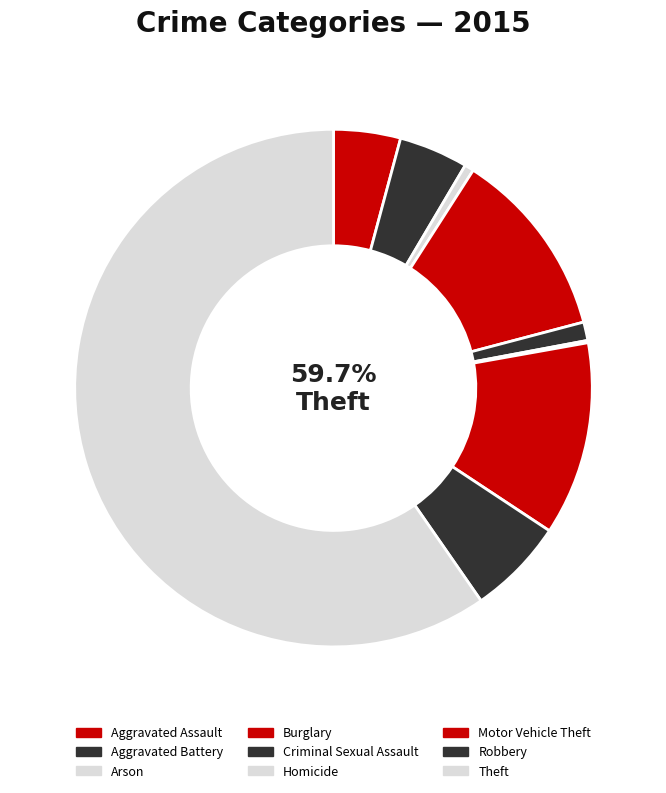

To the nearest percent, what percentage of the pie is Aggravated Assault?

4%